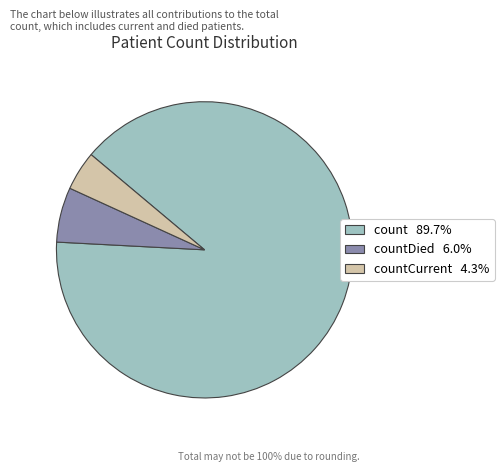

Is there any slice that represents more than half of the pie?

Yes